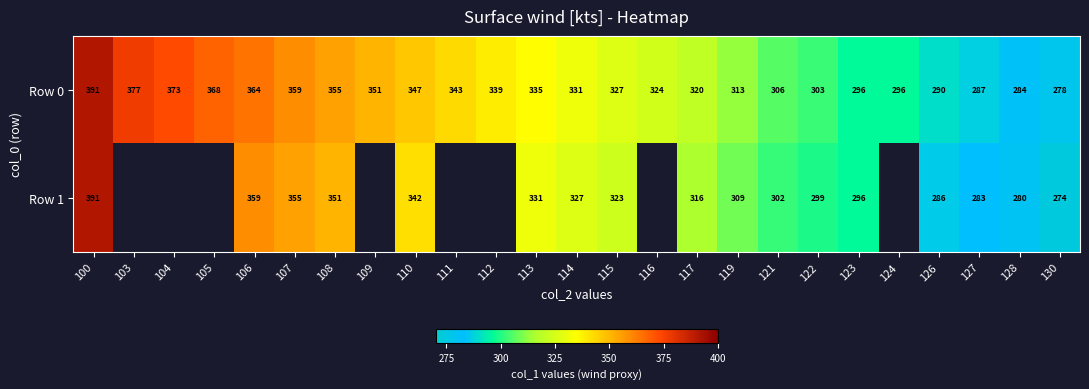

What is the maximum value for Row 0?

391